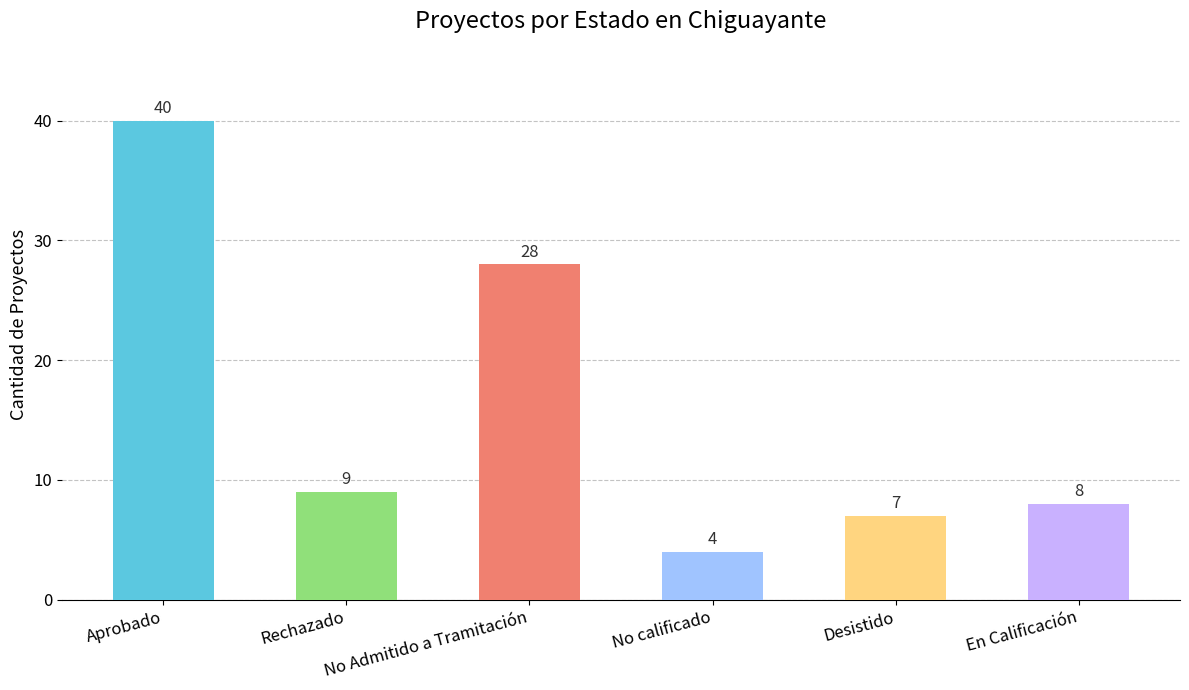

What is the difference between the values at En Calificación and Aprobado?

32